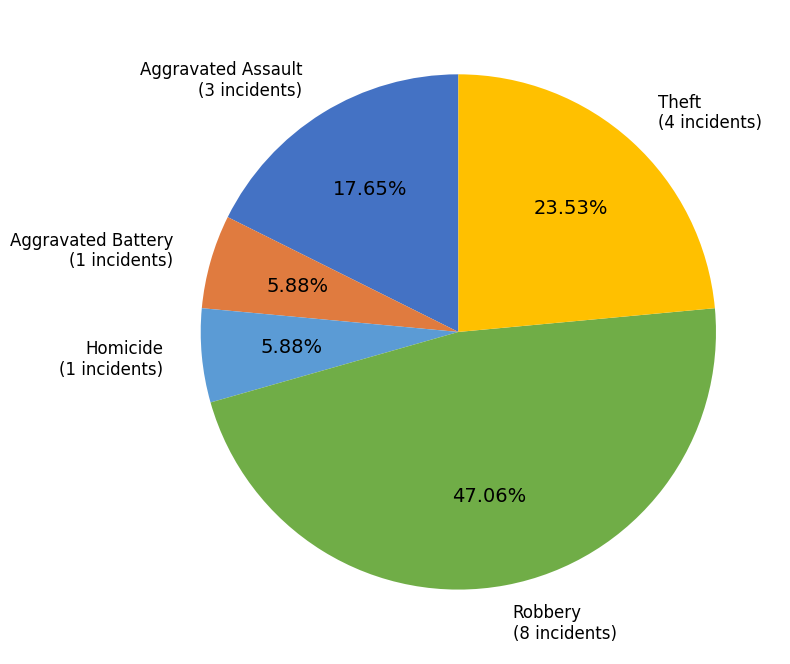

Is there a majority slice in this chart?

No